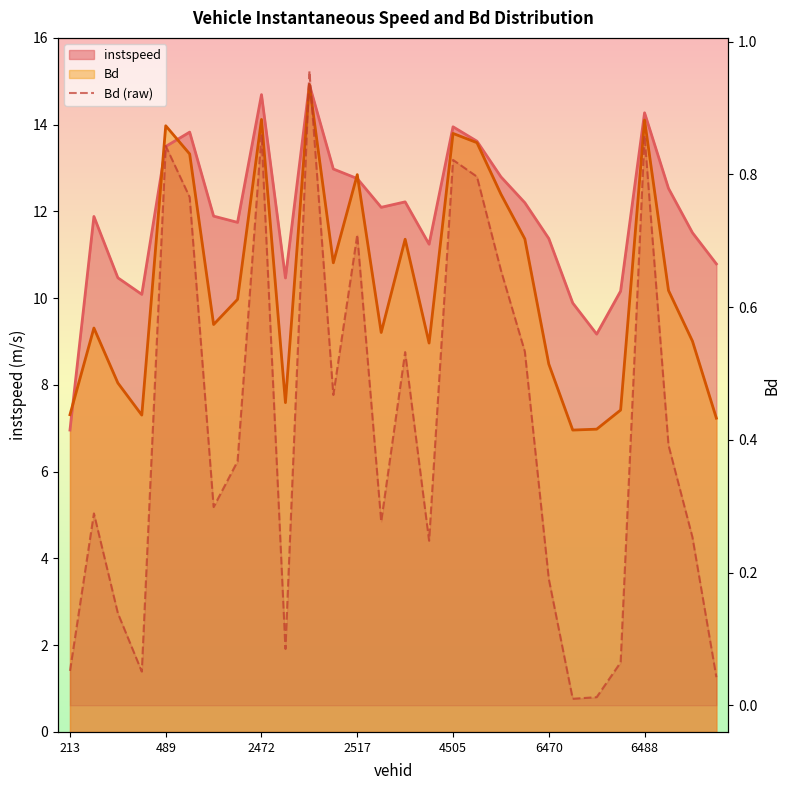

How many points are higher than both their immediate neighbors (excluding endpoints)?

8